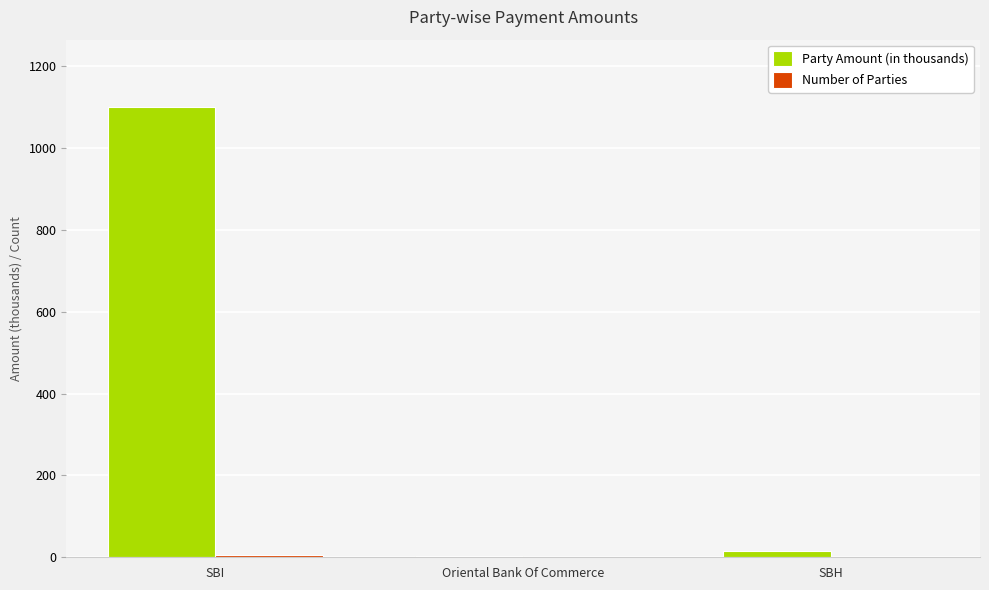

At which category is the sum across all series the highest?

SBI